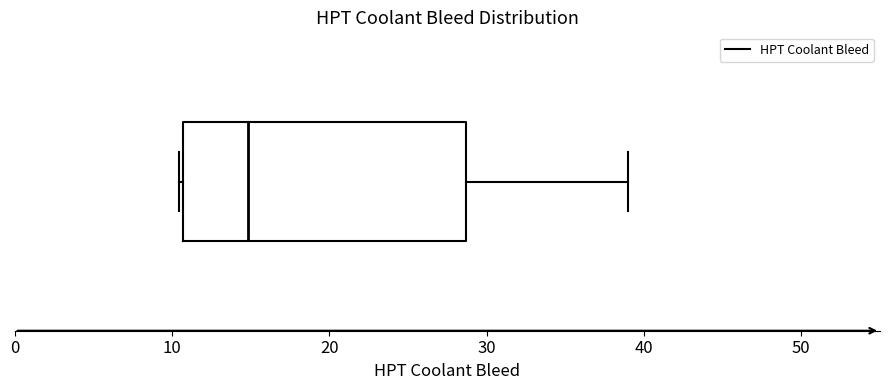

Transcribe this box plot: give where the median line is, the range the box spans, and where the two whiskers end, as read against the x-axis. The values are not printed on the chart, so give them approximately, as read against the axis.

median 15, box 11 to 29, whiskers 10 to 39